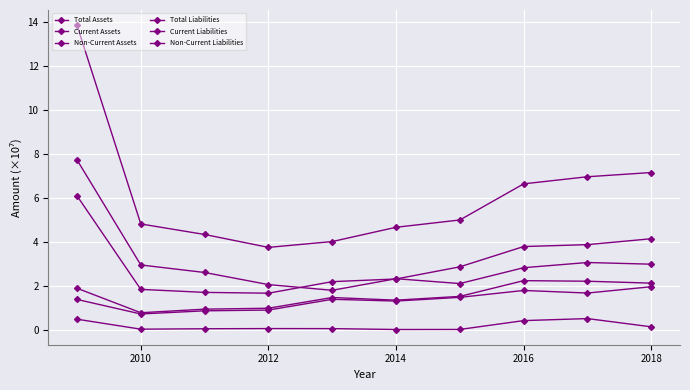

Count the number of categories in the chart.

10